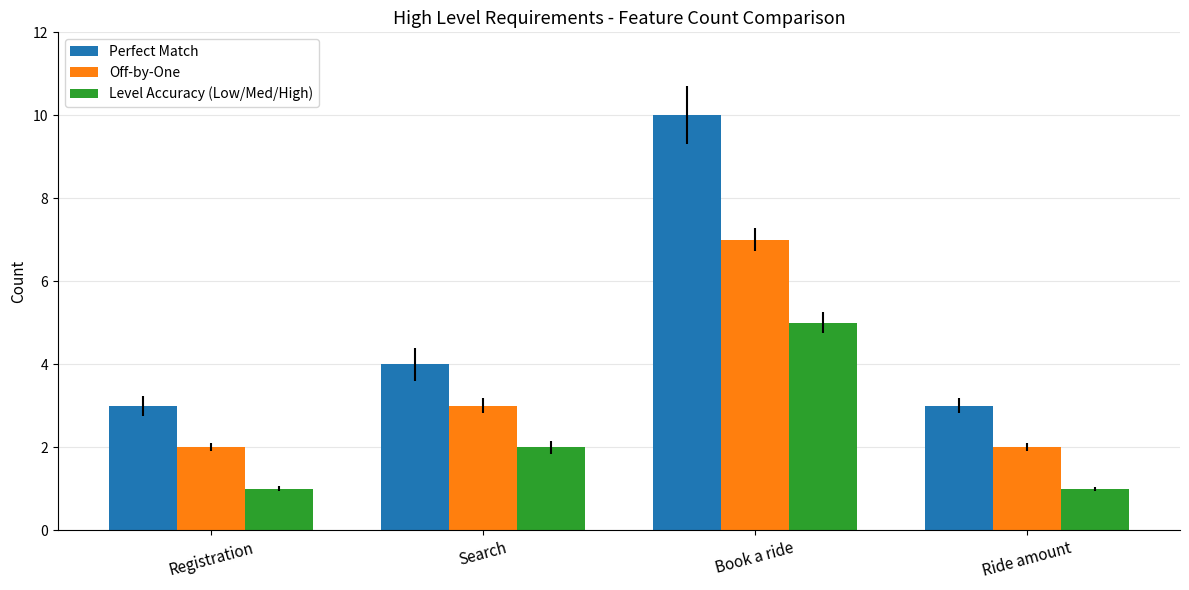

Which series has the widest spread of values?

Perfect Match